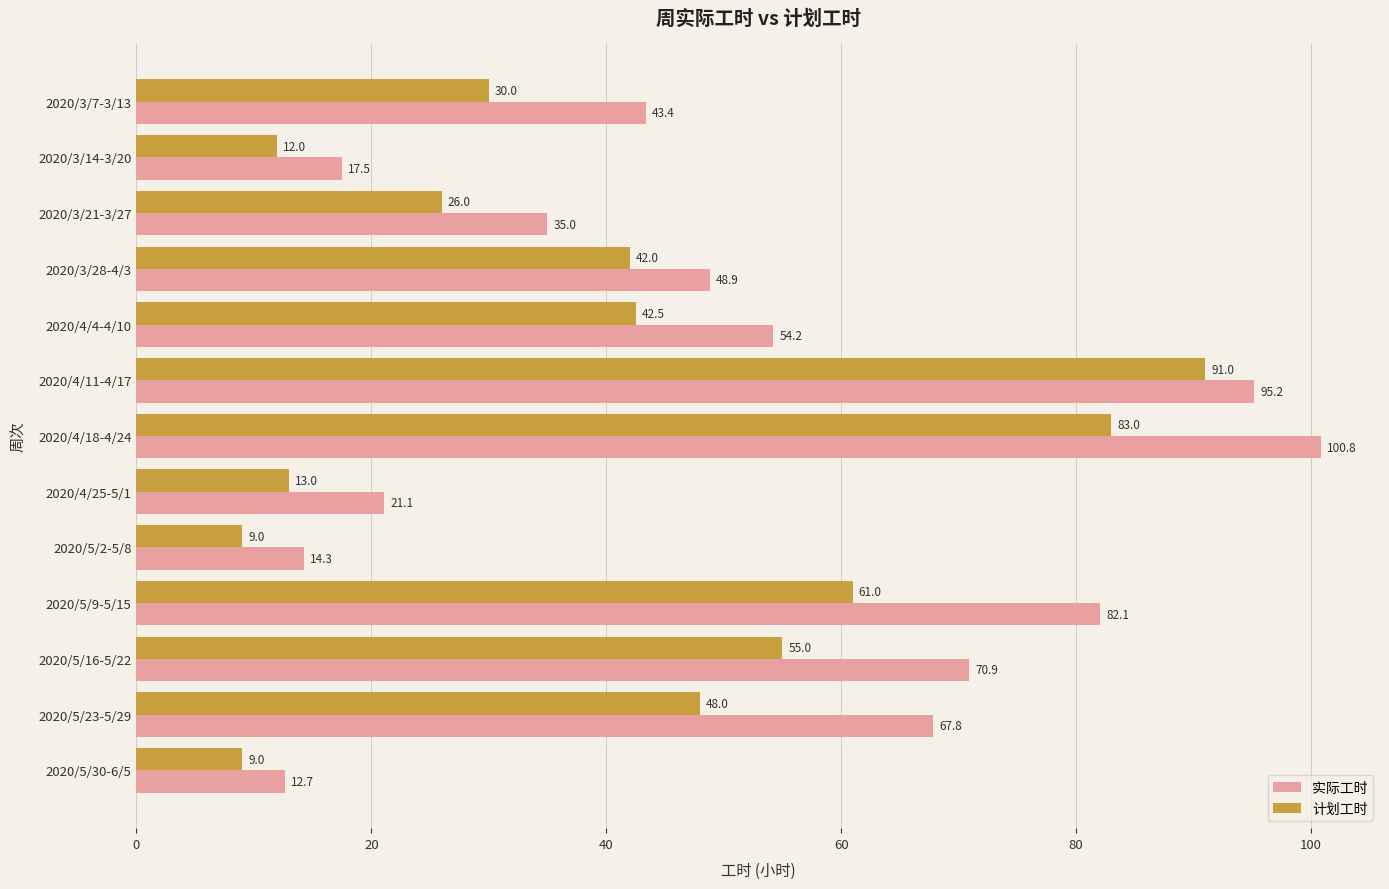

Rank the categories by 实际工时 value from highest to lowest.

2020/4/18-4/24, 2020/4/11-4/17, 2020/5/9-5/15, 2020/5/16-5/22, 2020/5/23-5/29, 2020/4/4-4/10, 2020/3/28-4/3, 2020/3/7-3/13, 2020/3/21-3/27, 2020/4/25-5/1, 2020/3/14-3/20, 2020/5/2-5/8, 2020/5/30-6/5